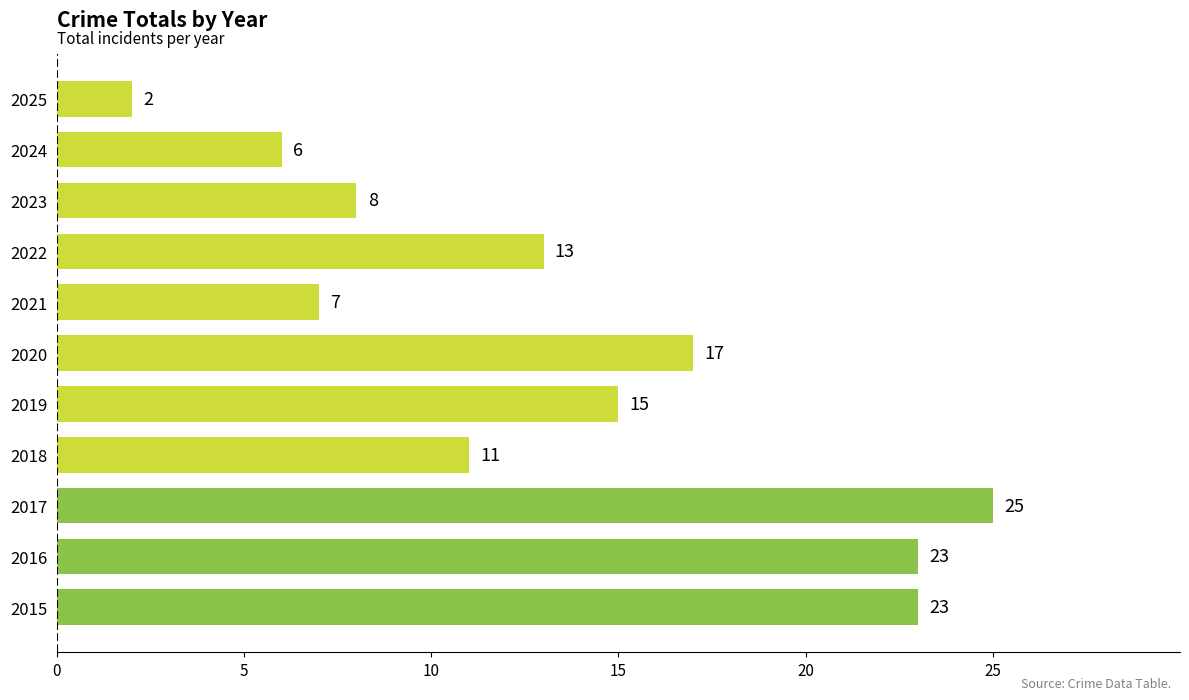

Does the chart contain stacked bars?

No